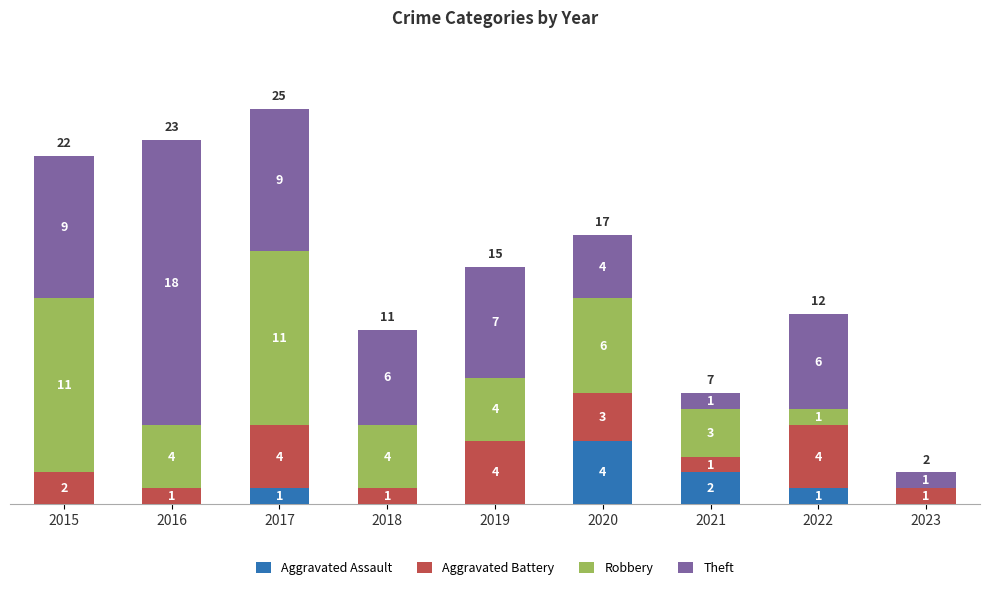

What is the highest value of the Aggravated Assault series?

4